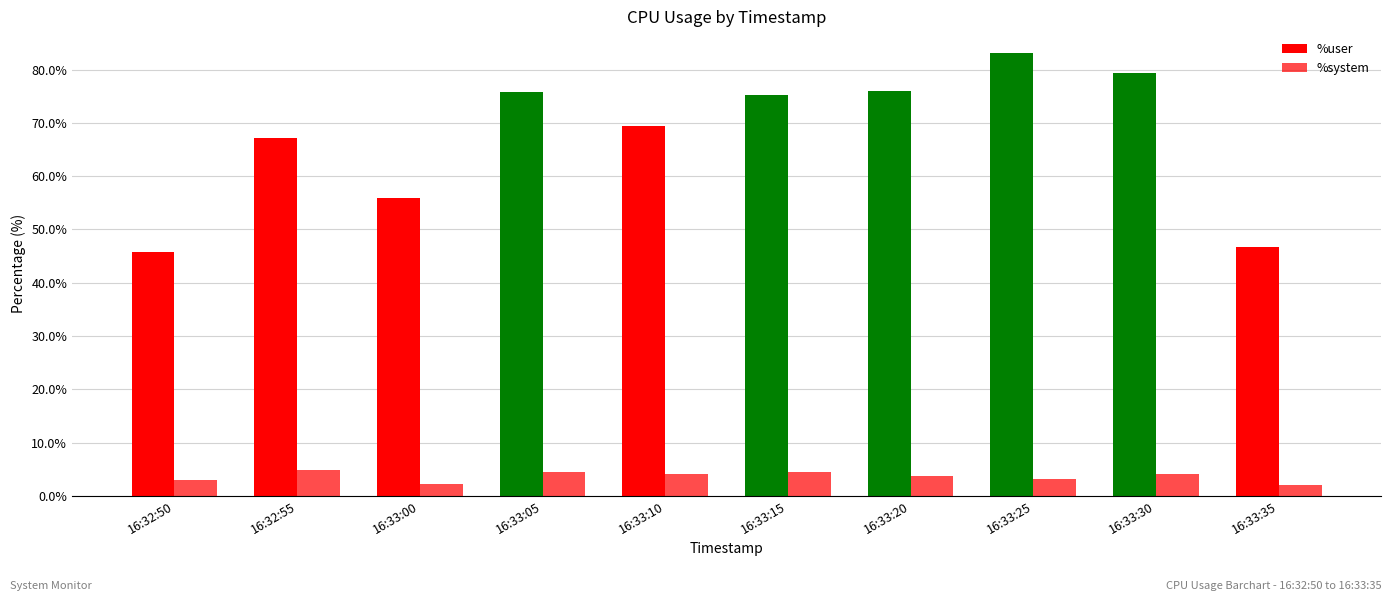

How many series are shown in this chart?

2